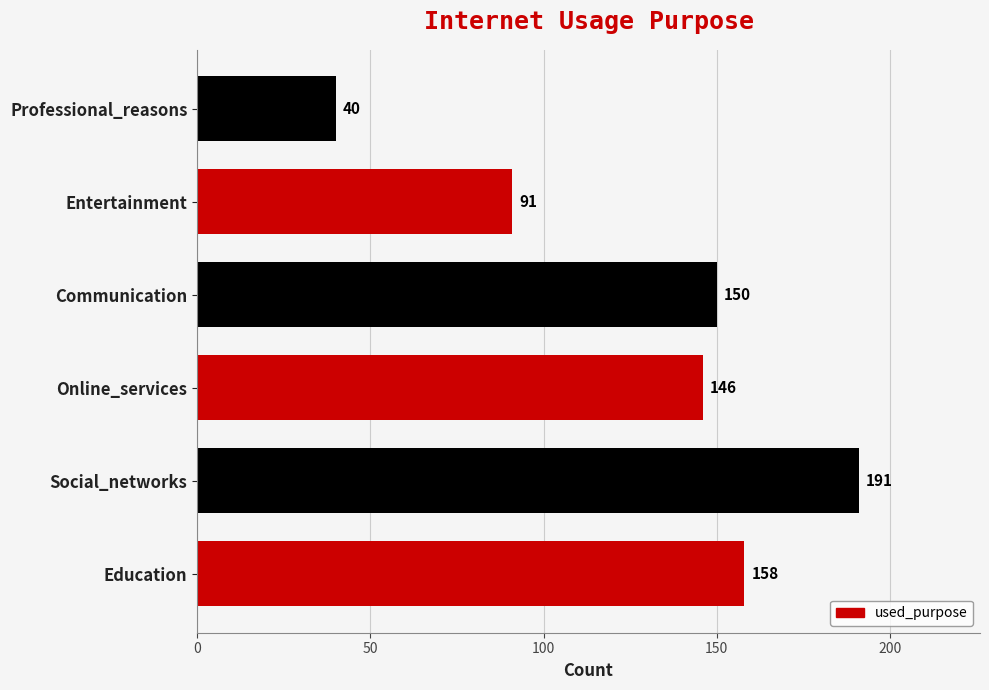

List the labels in order of value, smallest first.

Professional_reasons, Entertainment, Online_services, Communication, Education, Social_networks